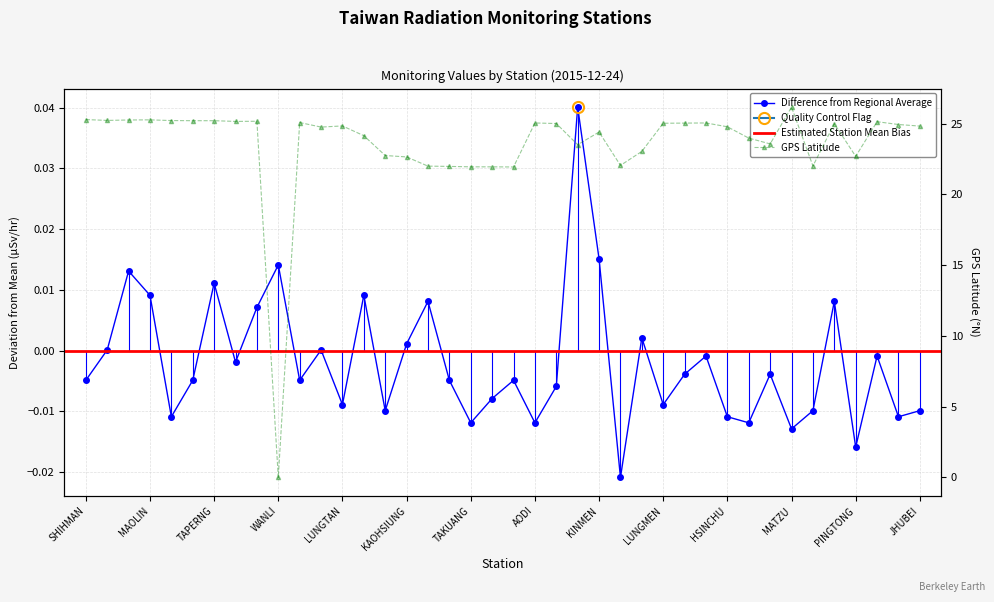

Reading left to right, extract all data points from this chart.

Monitoring Value (μSv/hr): -0.0	0.0	0.0	0.0	-0.0	-0.0	0.0	-0.0	0.0	0.0	-0.0	0.0	-0.0	0.0	-0.0	0.0	0.0	-0.0	-0.0	-0.0	-0.0	-0.0	-0.0	0.0	0.0	-0.0	0.0	-0.0	-0.0	-0.0	-0.0	-0.0	-0.0	-0.0	-0.0	0.0	-0.0	-0.0	-0.0	-0.0
GPS Latitude: 25.3	25.2	25.3	25.3	25.2	25.2	25.2	25.2	25.2	0.0	25.1	24.8	24.8	24.1	22.8	22.6	22.0	22.0	21.9	21.9	21.9	25.1	25.0	23.5	24.4	22.1	23.0	25.0	25.0	25.1	24.8	24.0	23.6	26.2	22.0	25.0	22.7	25.1	24.9	24.8